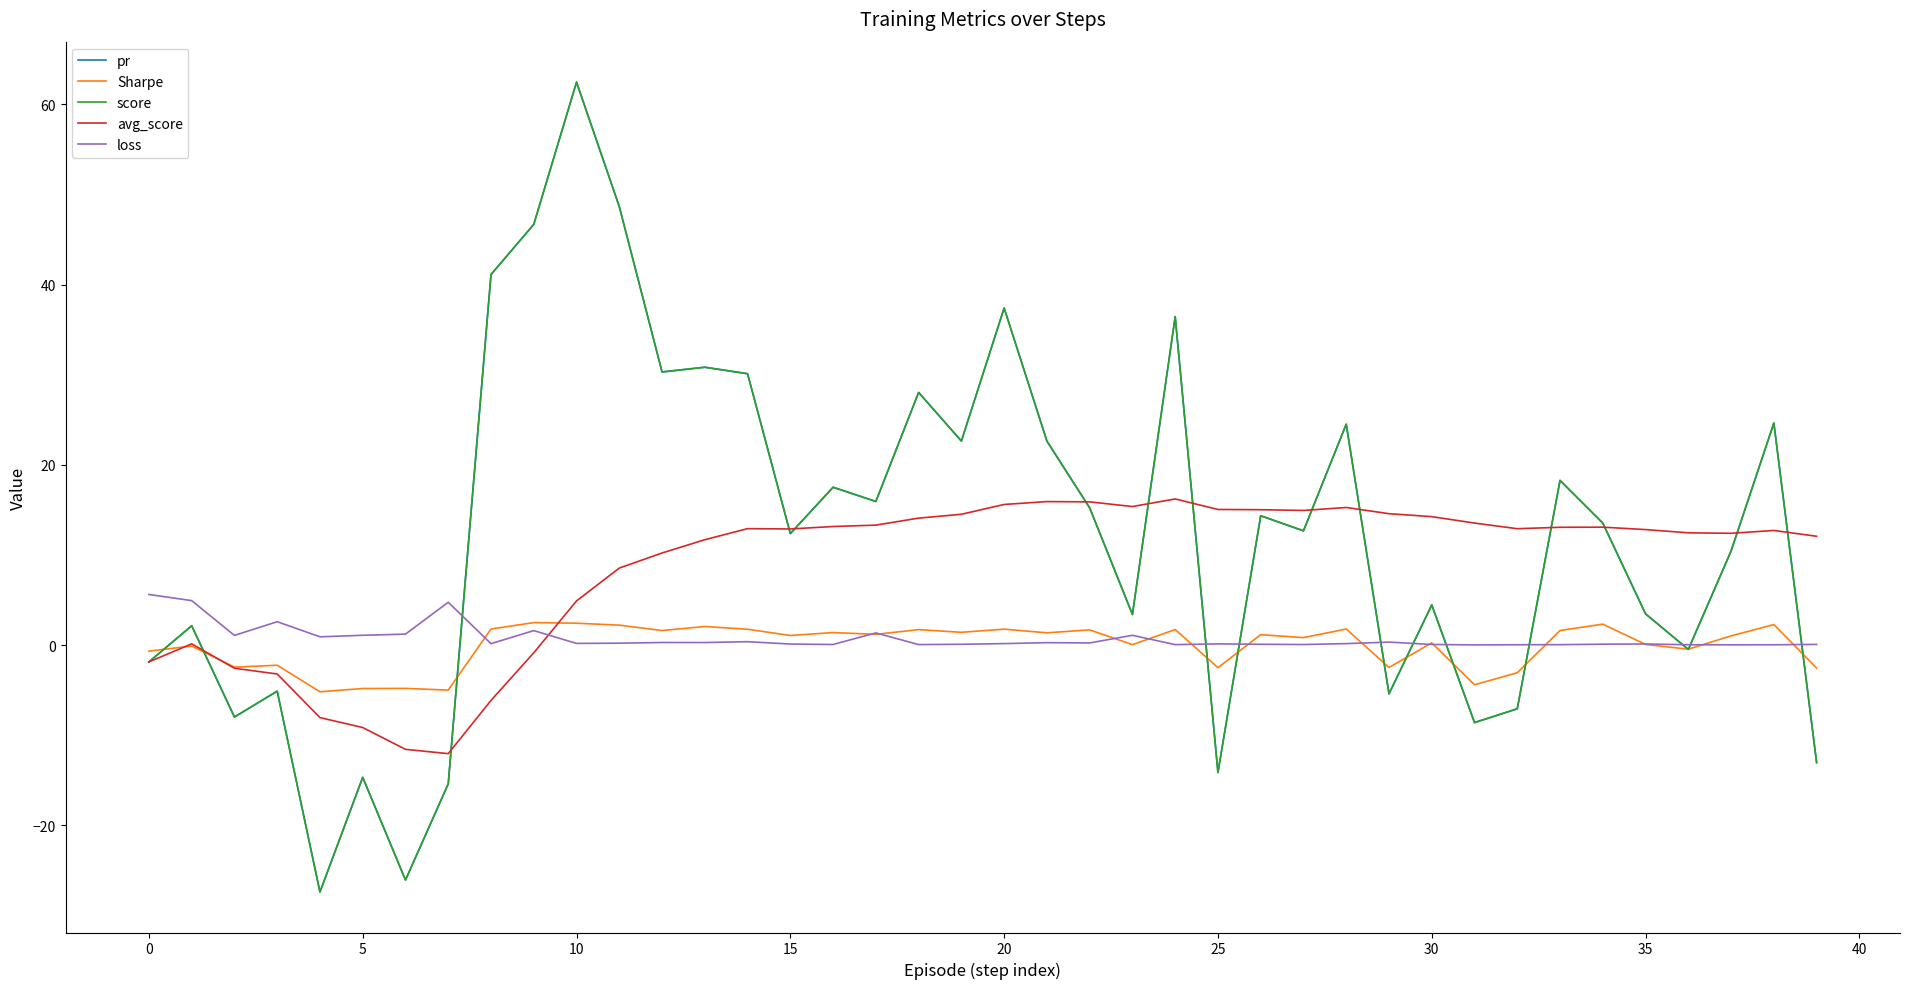

How many intersections are there between Sharpe and avg_score?

3